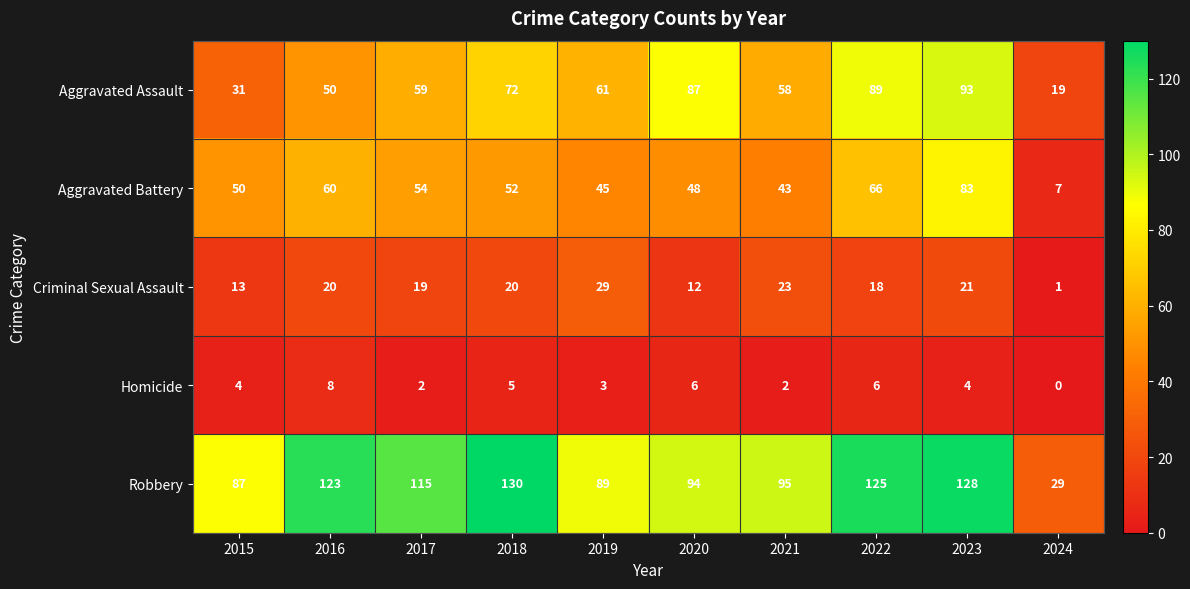

At how many categories does at least one series exceed 55?

9